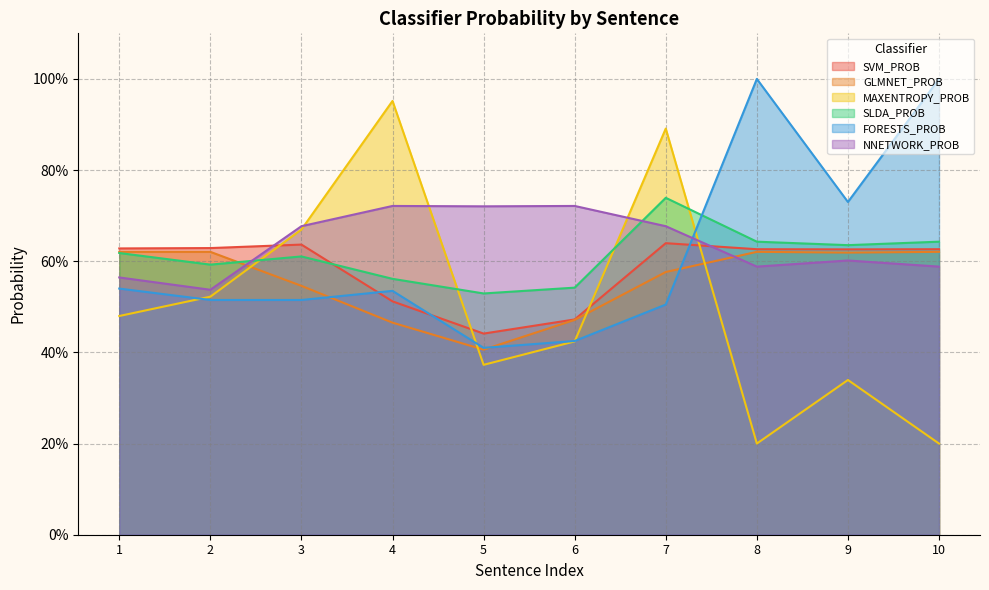

Which series changed the most between 2 and 5?

GLMNET_PROB